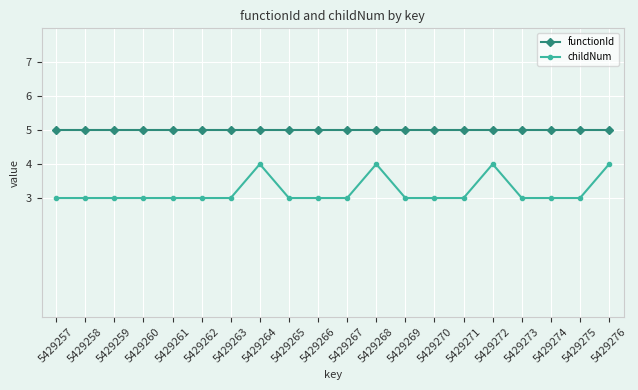

True or false: functionId and childNum cross at least once.

False